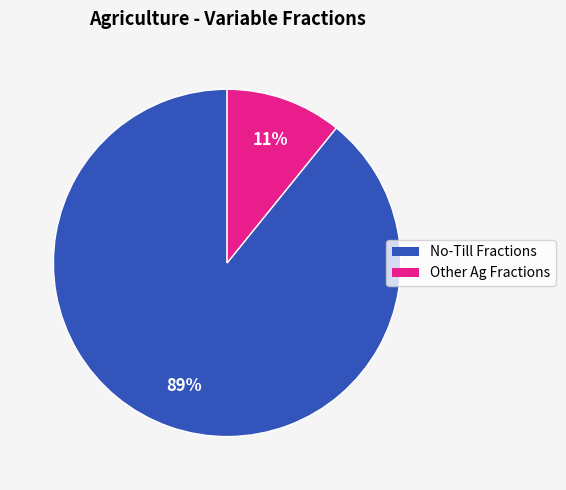

Which slice is the smallest?

Other Ag Fractions